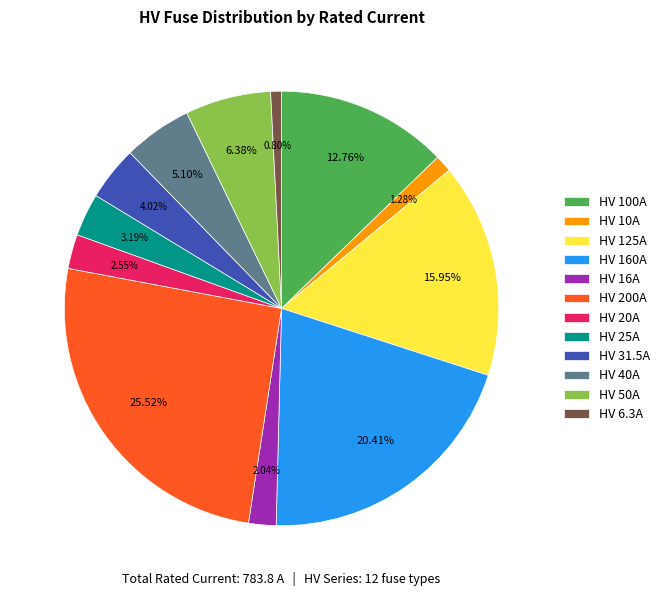

Does any single category account for the majority?

No